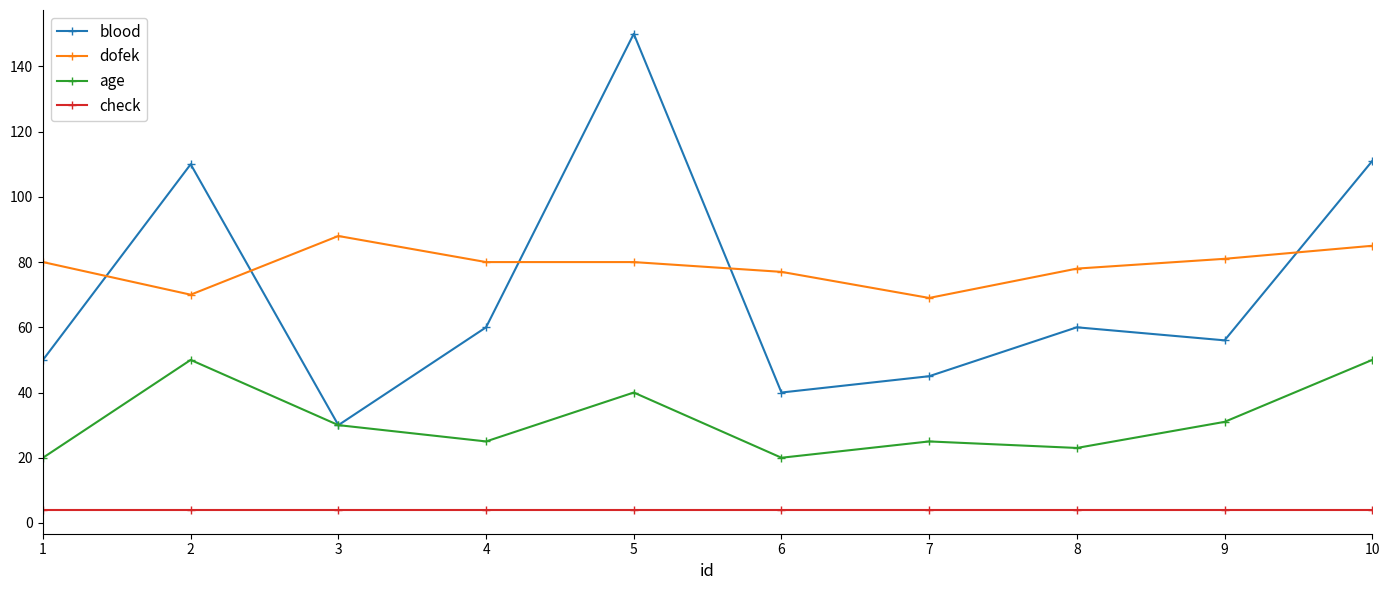

How many intersections are there between dofek and blood?

5